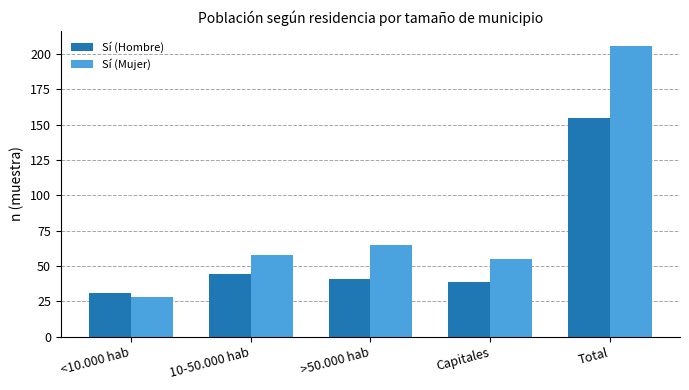

Reading left to right, extract all data points from this chart.

Sí (Hombre): <10.000 hab=31	10-50.000 hab=44	>50.000 hab=41	Capitales=39	Total=155
Sí (Mujer): <10.000 hab=28	10-50.000 hab=58	>50.000 hab=65	Capitales=55	Total=206